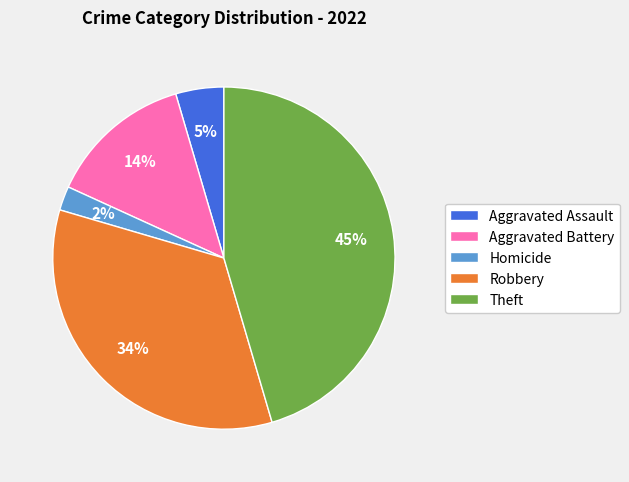

Is there any slice that represents more than half of the pie?

No